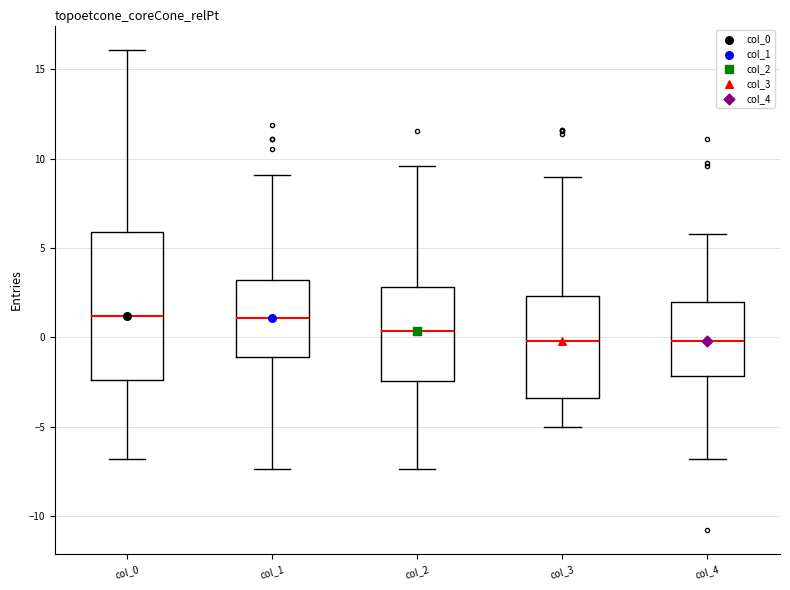

Which box is the tallest, from its lower edge to its upper edge?

col_0